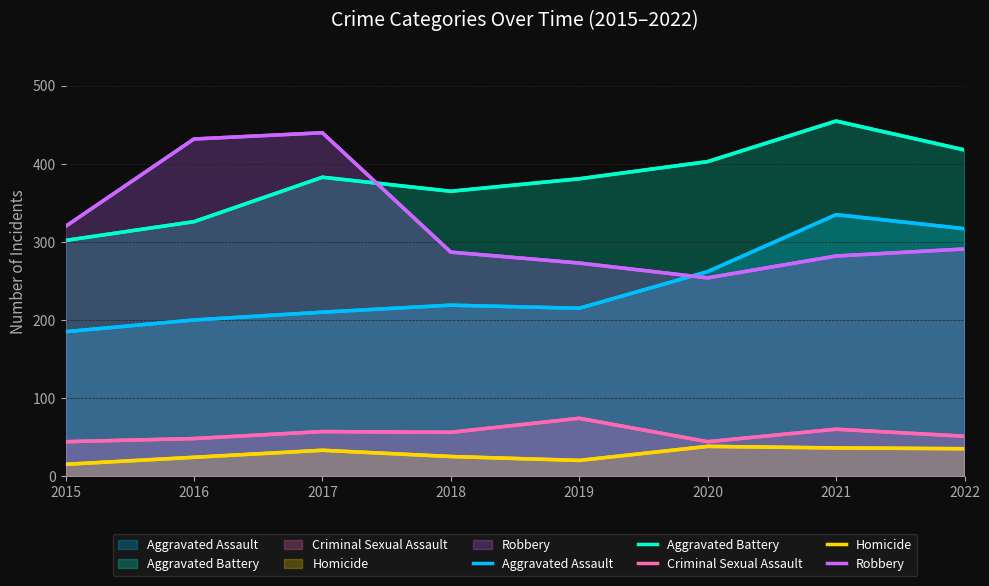

At which label is Aggravated Battery closest to 378?

2019